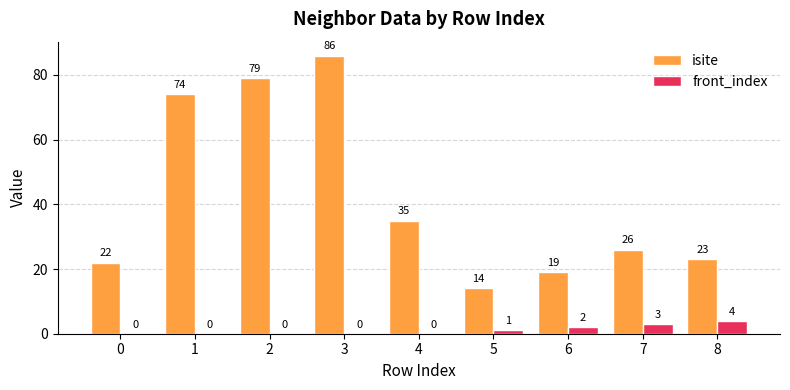

The front_index series shows -3 at 0. True or false?

False